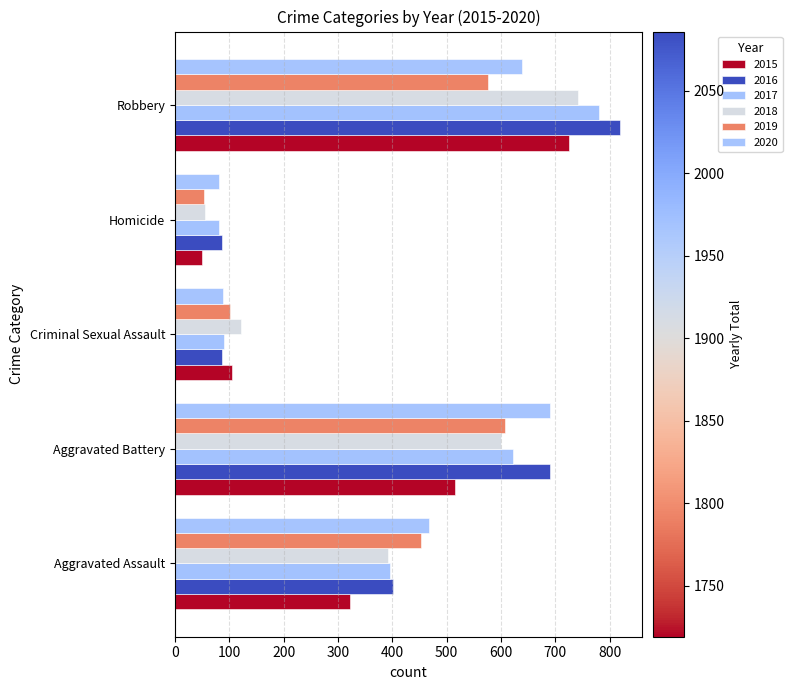

Is it true that 2015 equals 1093 at Robbery?

False